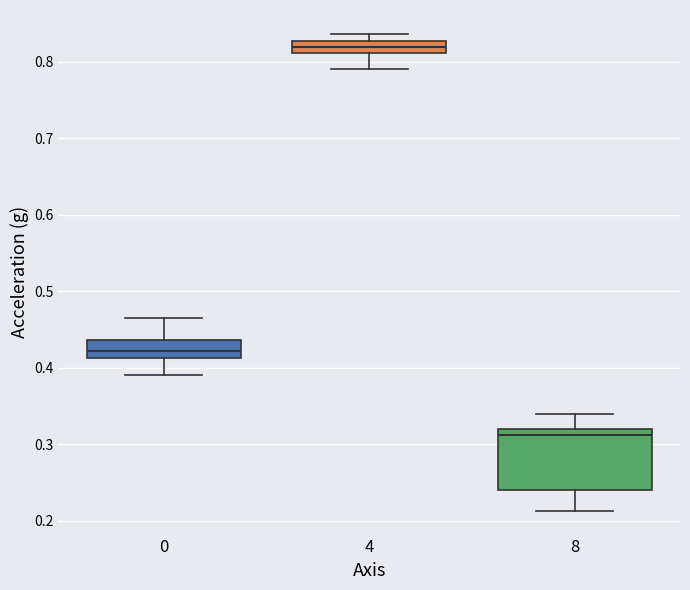

Which box's median line is the lowest?

8